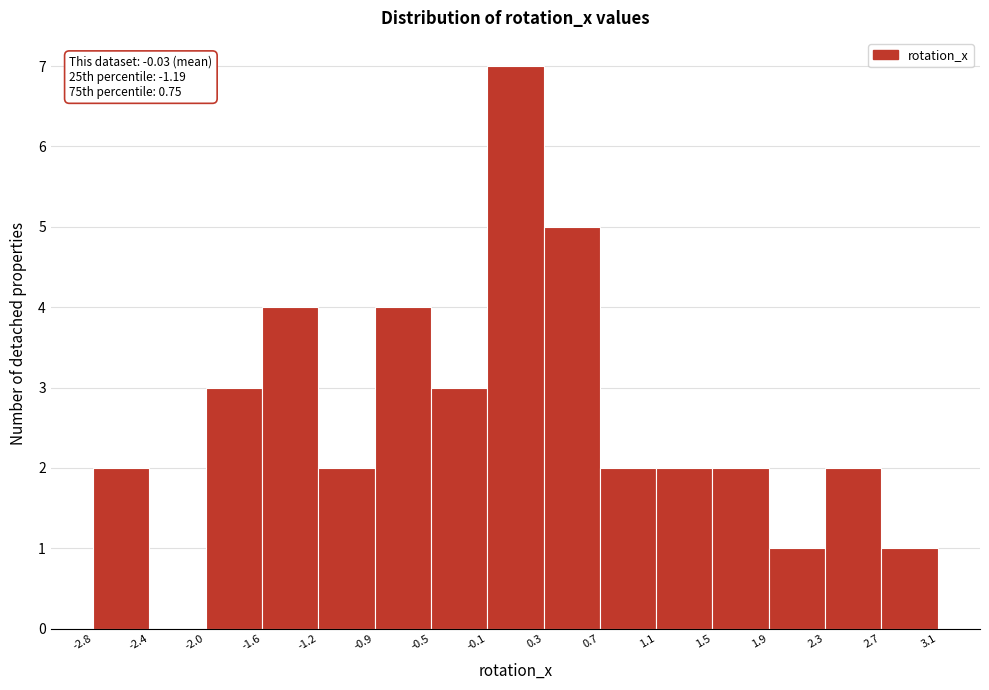

Which range on the x-axis has the tallest bar?

-0.1 to 0.3